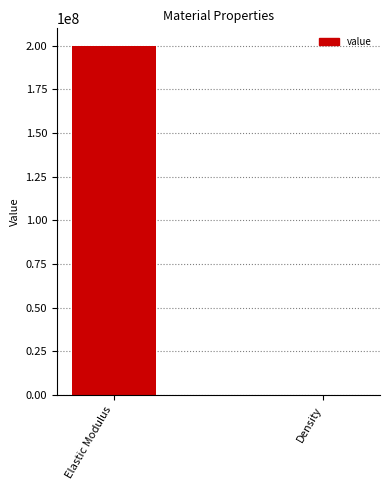

Reading left to right, what are all the values shown in this chart?

200000000	7900